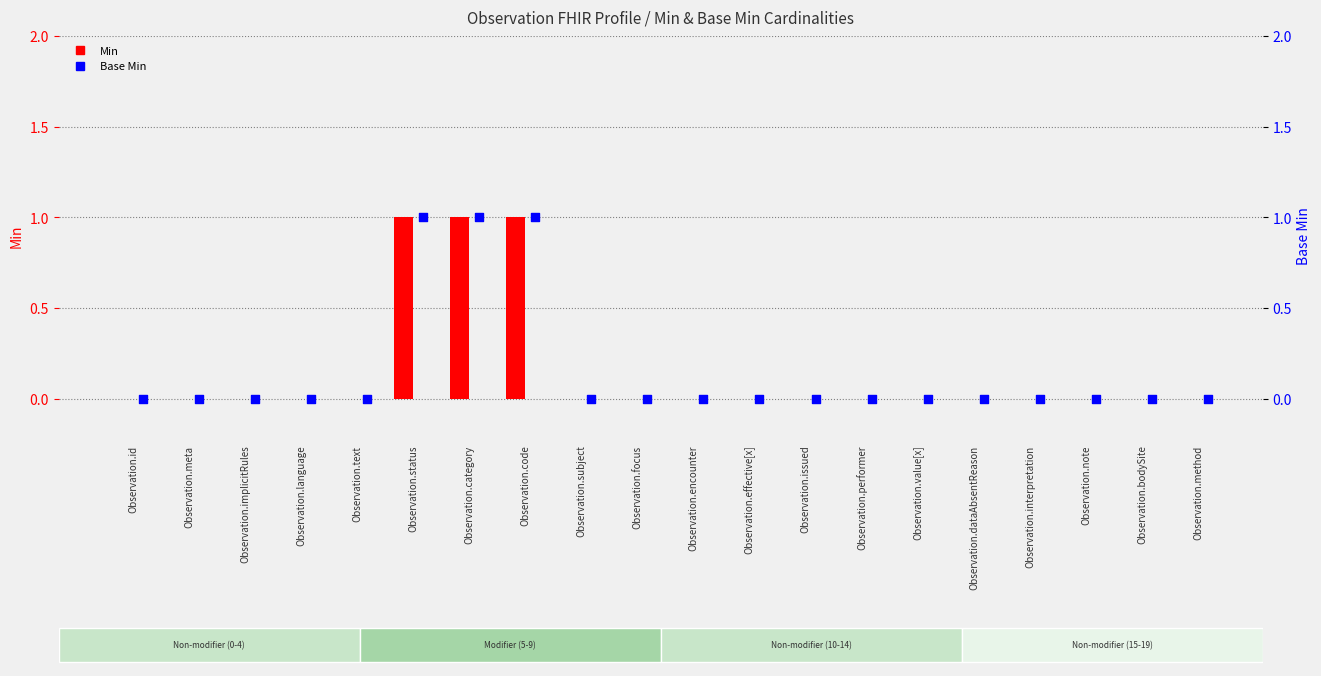

Which series contains the lowest Y value?

Min